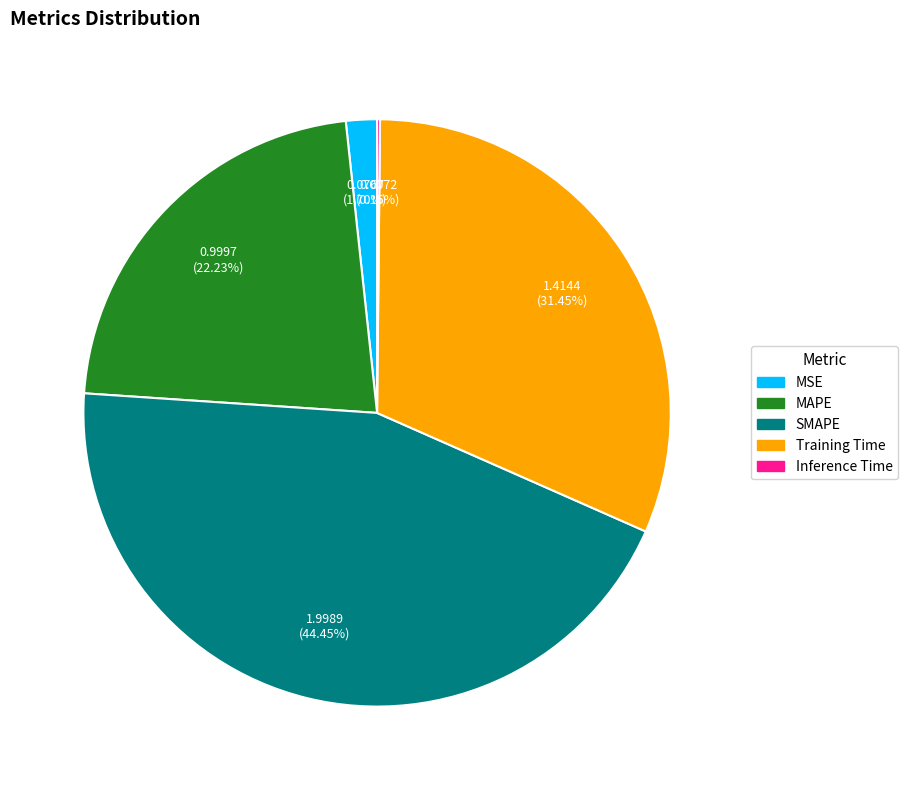

Which category has the biggest portion of the pie?

SMAPE